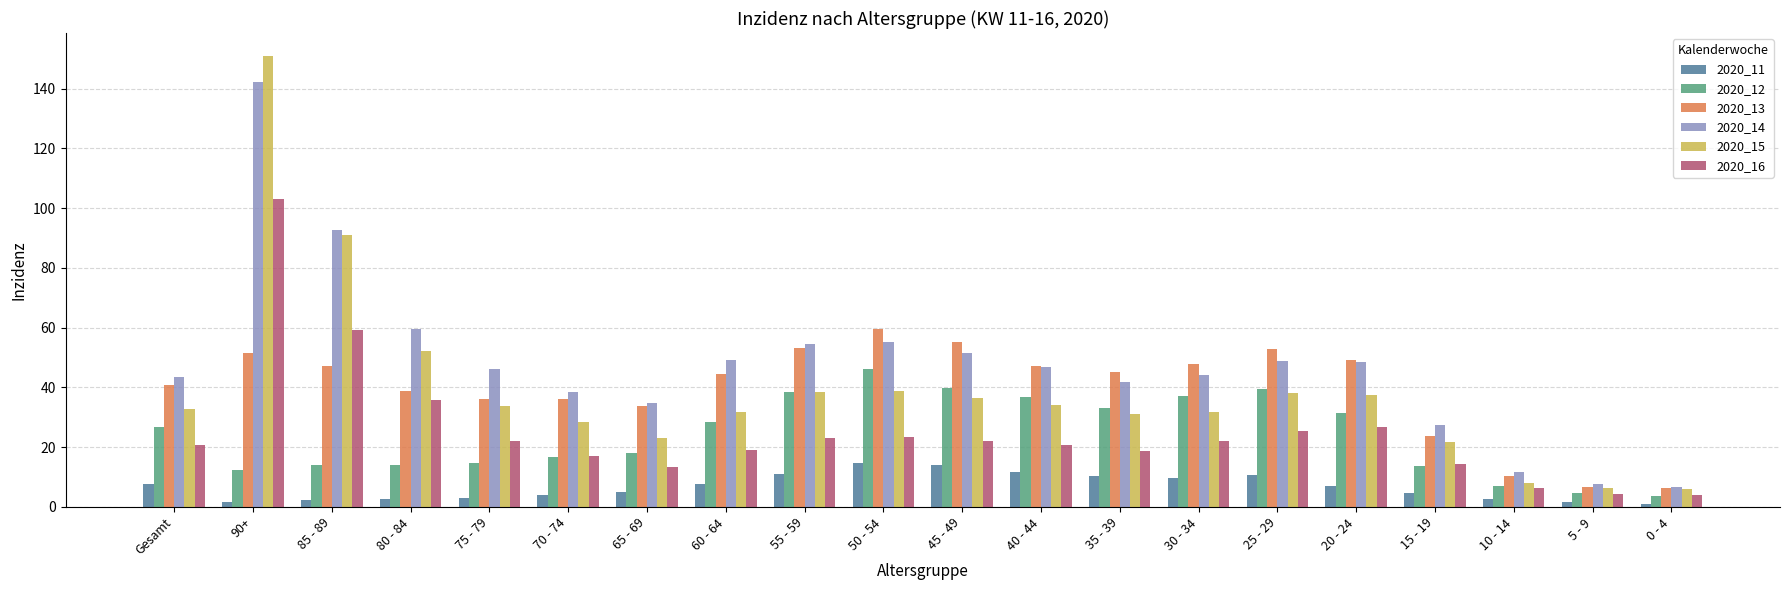

What is the difference between the 2020_15 values at 35 - 39 and 20 - 24?

6.3